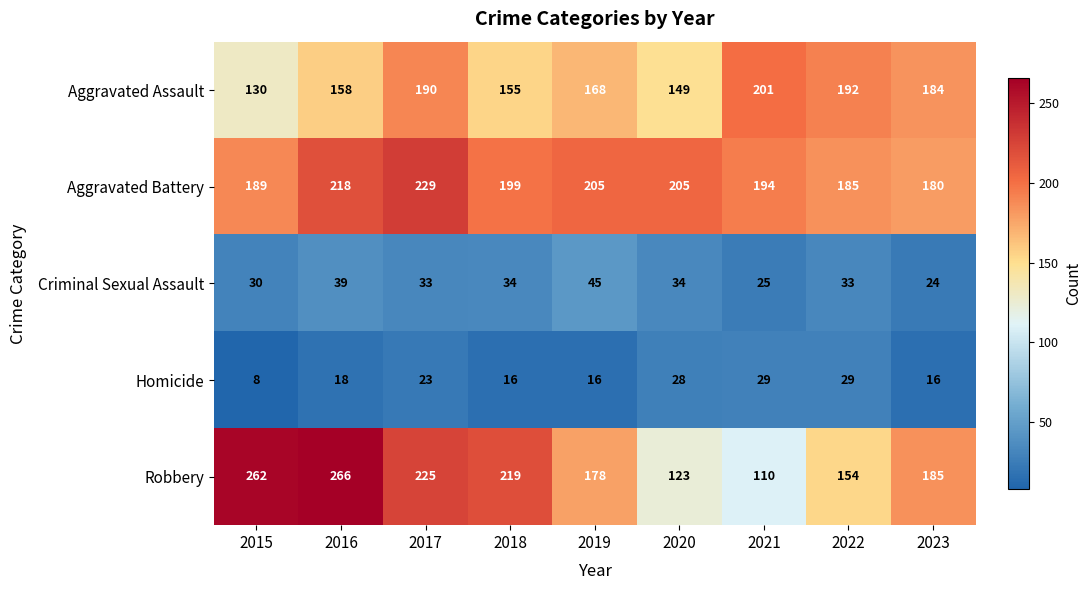

Which category has the highest value in the Aggravated Assault series?

2021